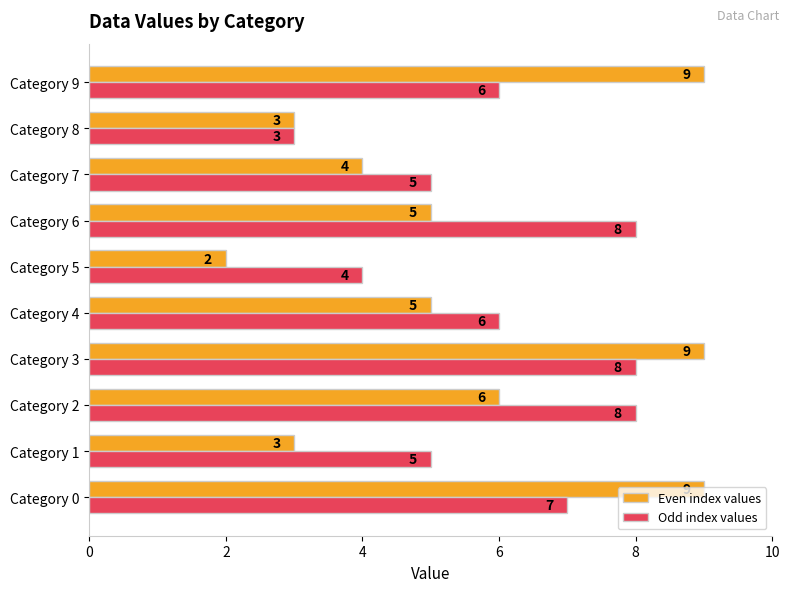

At Category 9, list the series in order from smallest to largest.

Odd index values, Even index values